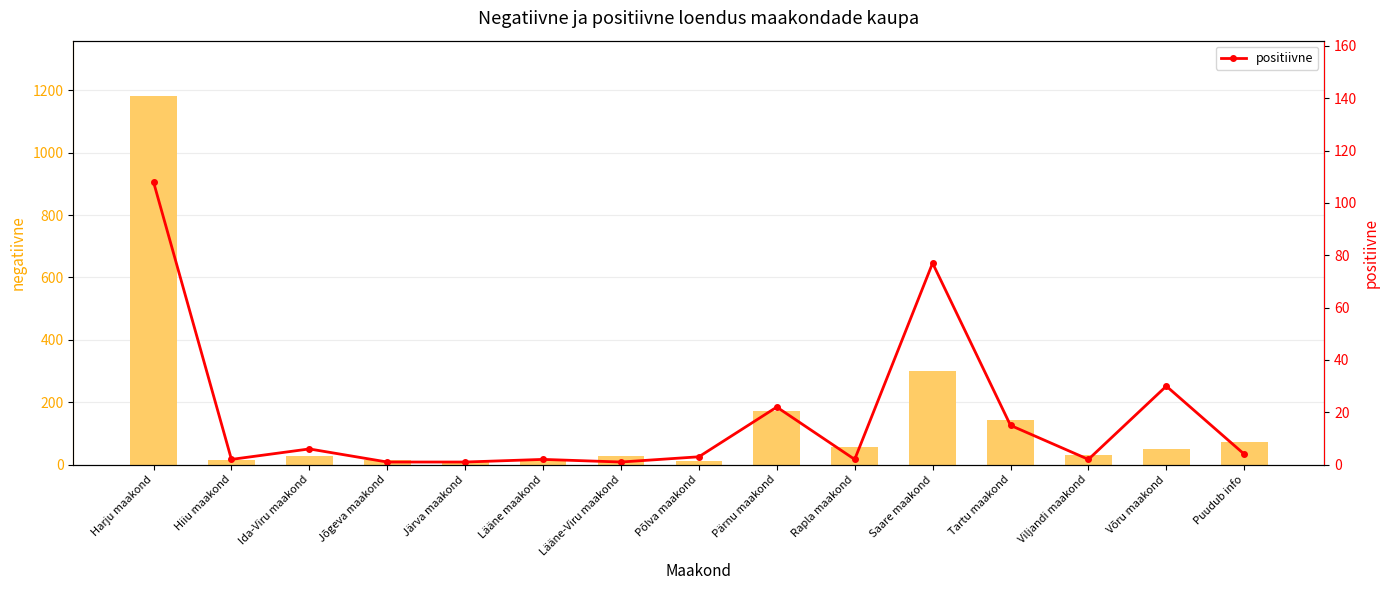

List the series in order of their peak value, lowest first.

positiivne, negatiivne